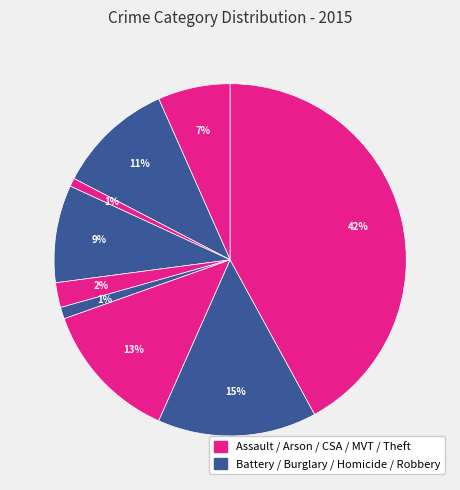

Which category has the biggest portion of the pie?

Theft